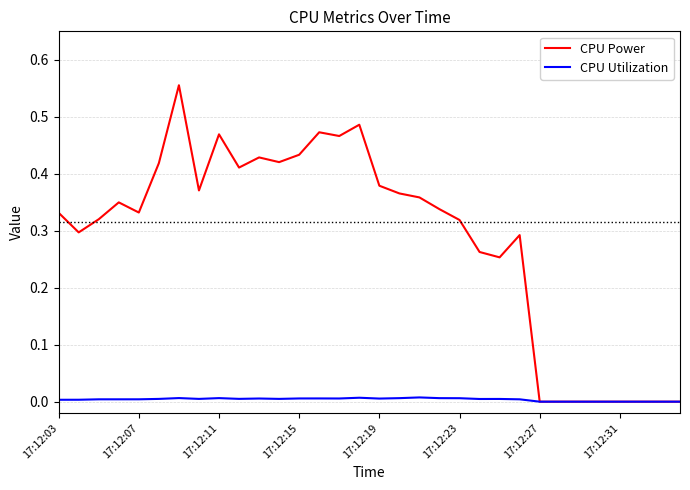

Does the chart display data point markers on the line(s)?

No